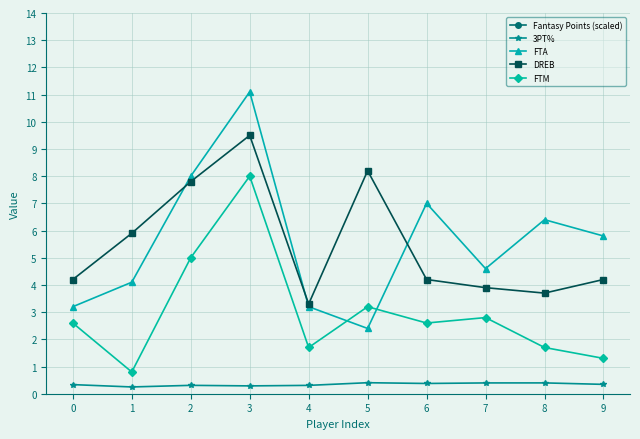

Where is the first local maximum for 3PT%?

2